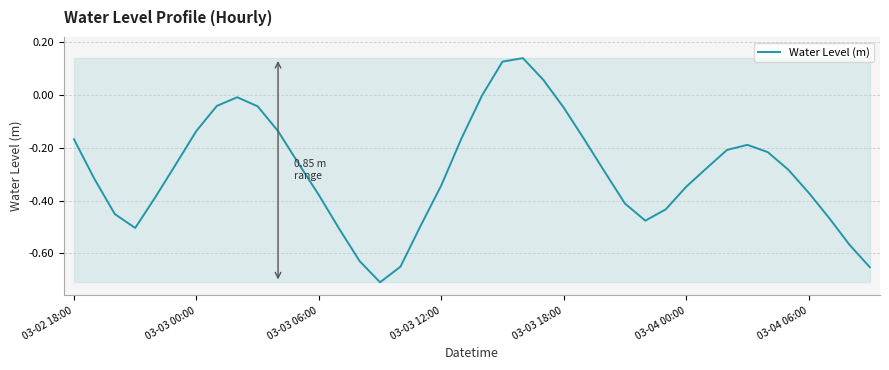

What is the difference between the maximum and minimum values?

0.8